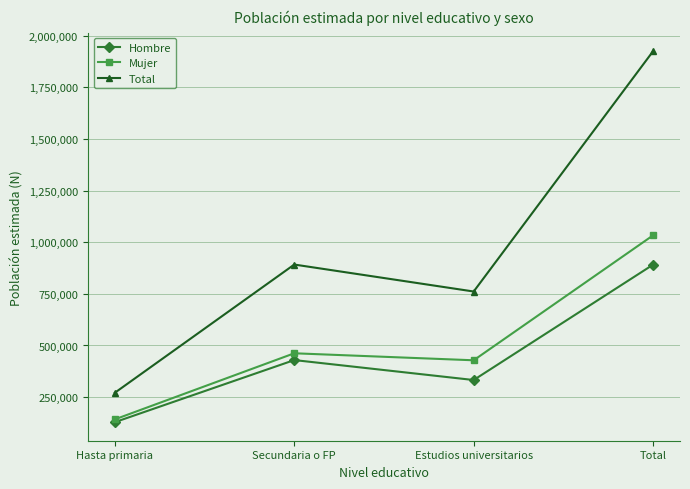

Is this an area chart (filled region under the line)?

No